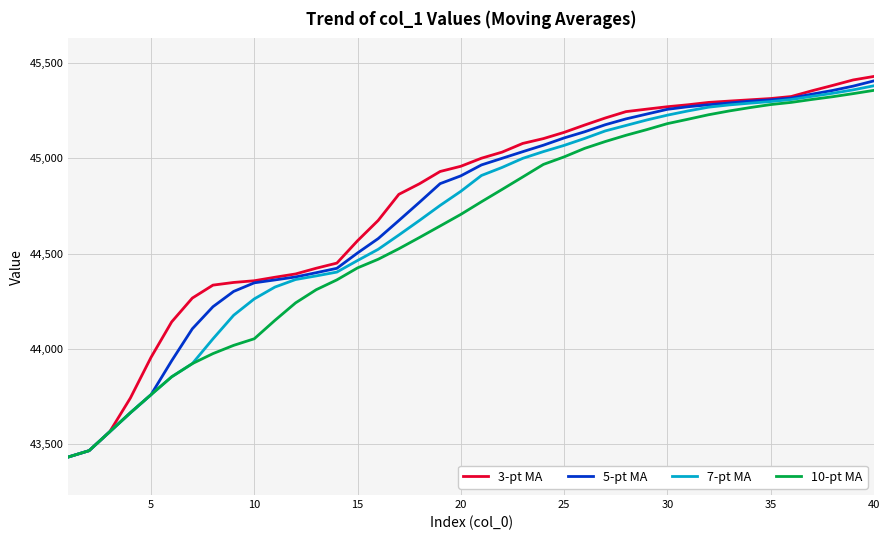

What is the difference between the second highest and minimum values in the 5-pt MA series?

1947.2